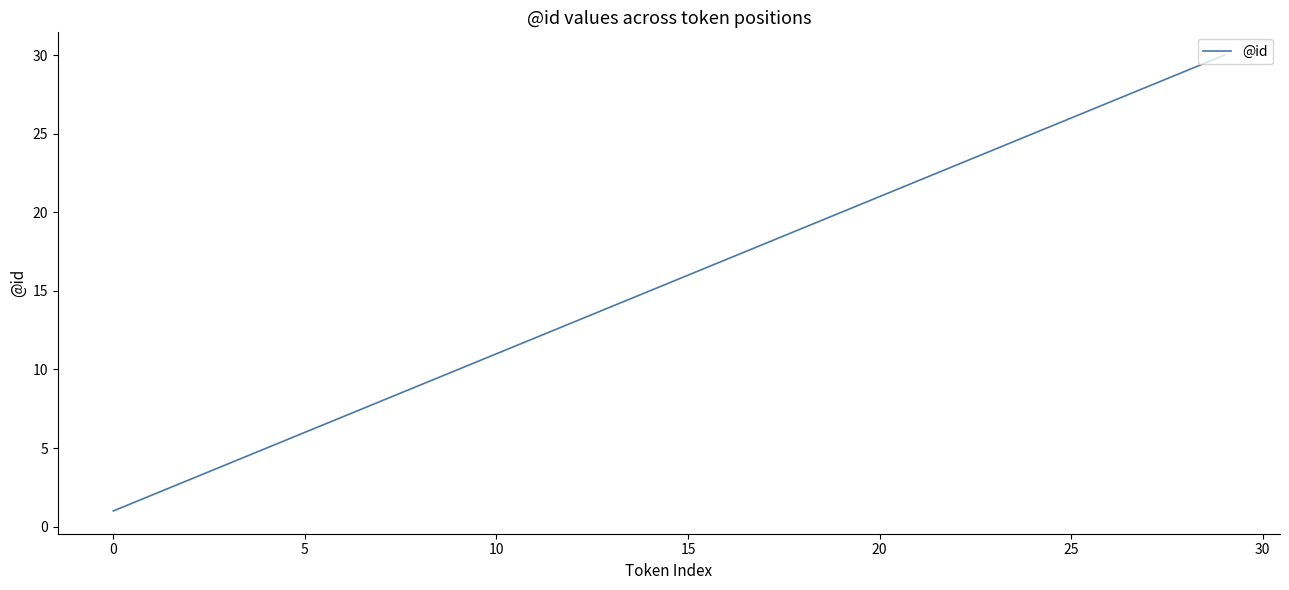

What is the maximum value shown in the chart?

30